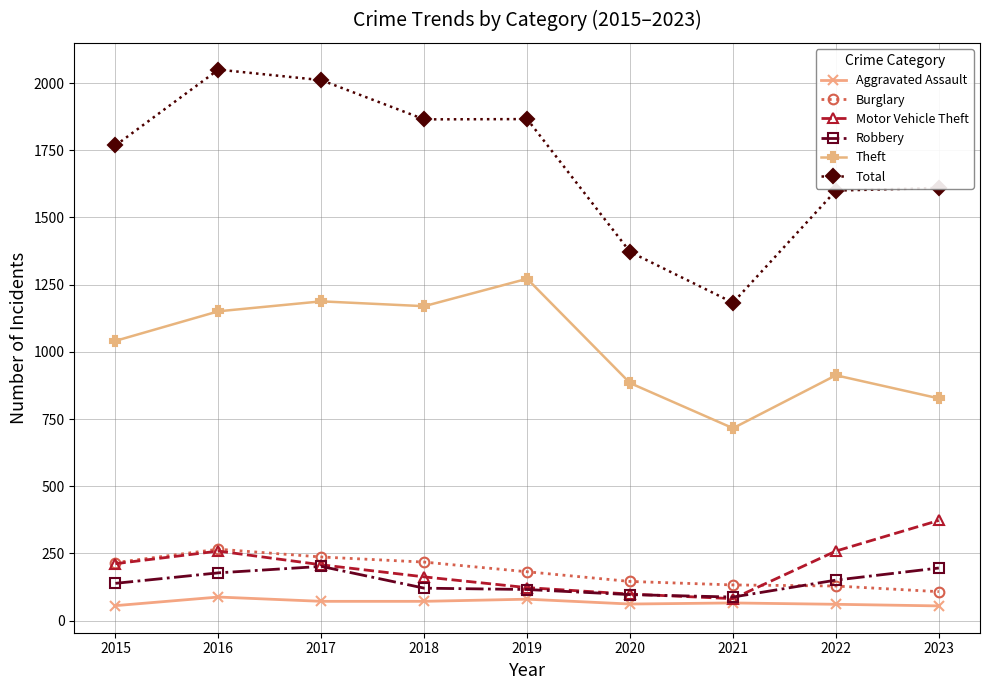

True or false: Theft has a value of 549 at 2023.

False